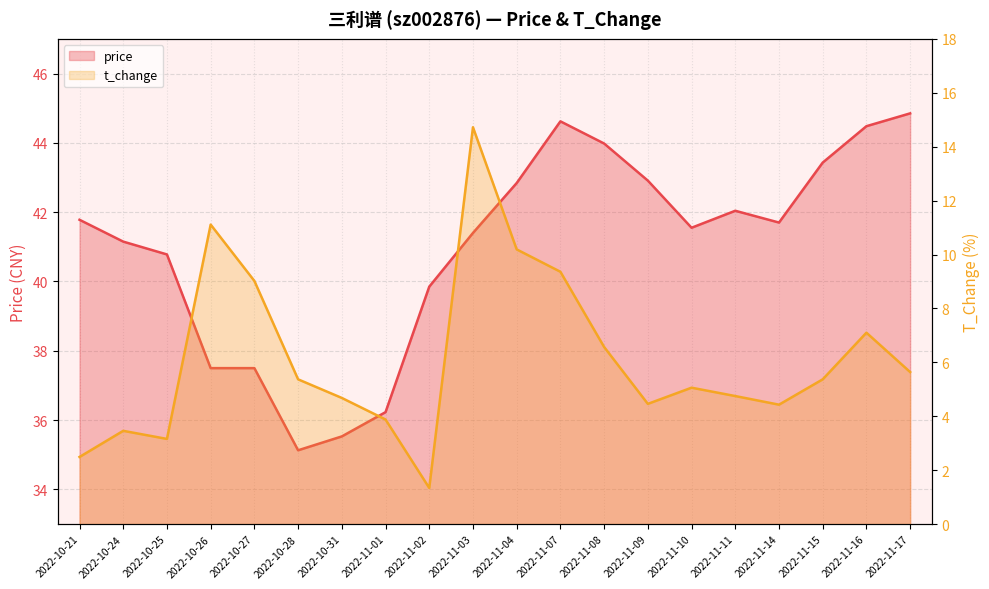

What position from the right is 2022-11-11?

5